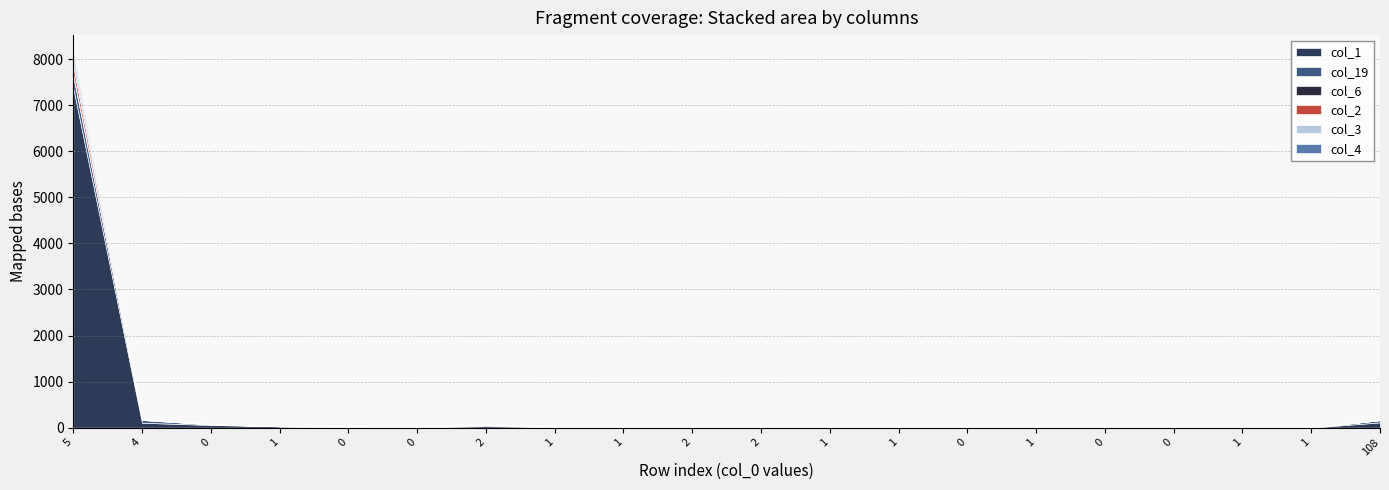

True or false: col_2 has a value of 3 at 0.

False